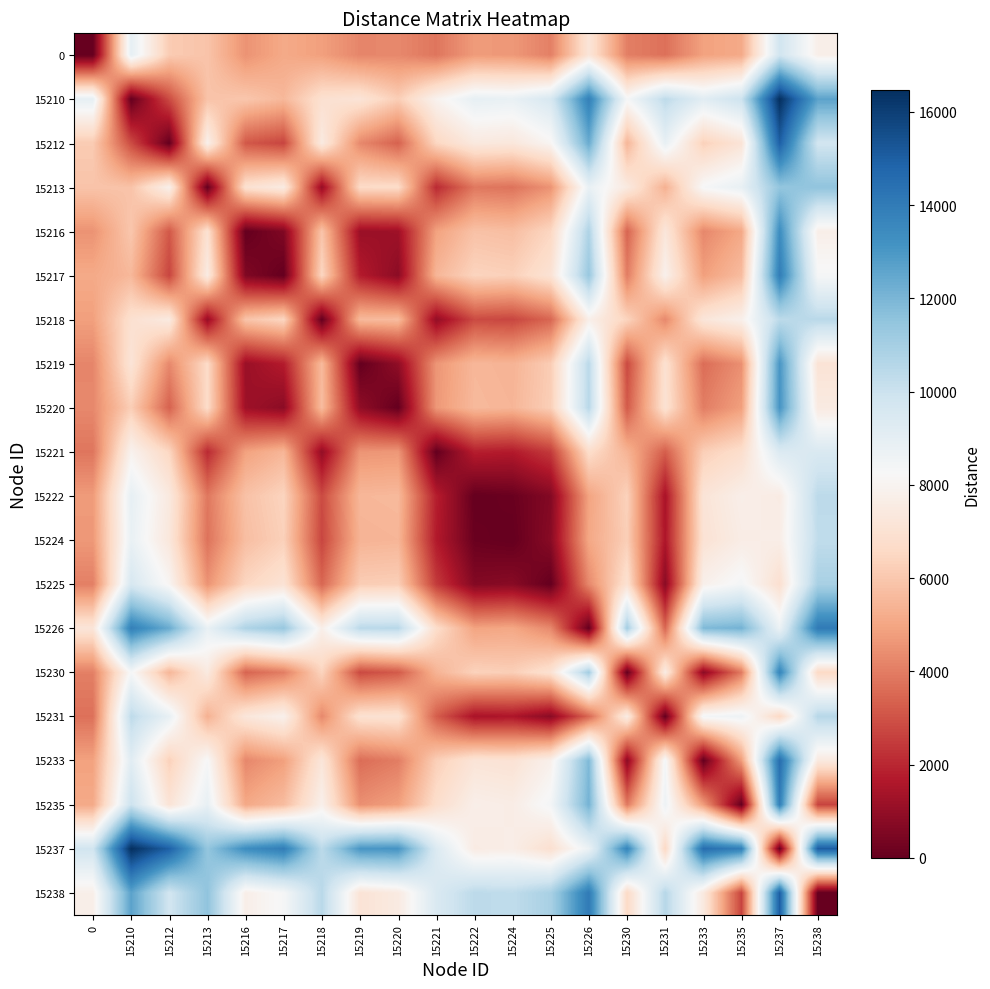

Reading right to left, extract all data points from this chart.

0: 15238=7769.8	15237=9816.5	15235=5106.5	15233=4893.5	15231=3718.5	15230=4063.2	15226=7206.7	15225=4068.8	15224=4660.2	15222=4724.4	15221=3837.6	15220=4278.8	15219=4219.8	15218=4843.9	15217=5108.4	15216=4532.5	15213=5901.0	15212=6124.8	15210=8971.4	0=0.0
15210: 15238=12640.7	15237=16465.6	15235=9977.4	15233=9156.8	15231=10367.6	15230=8326.5	15226=13855.8	15225=9579.4	15224=8814.2	15222=8923.8	15221=7935.9	15220=6205.4	15219=7138.7	15218=6929.5	15217=5542.7	15216=5984.5	15213=5872.4	15212=2846.6	15210=0.0	0=8971.4
15212: 15238=9794.1	15237=14962.8	15235=7130.8	15233=6310.2	15231=8864.8	15230=5479.8	15226=12353.0	15225=8076.6	15224=7311.4	15222=7421.0	15221=6488.8	15220=3358.8	15219=4292.1	15218=7495.1	15217=2696.1	15216=3137.8	15213=7826.4	15212=0.0	15210=2846.6	0=6124.8
15213: 15238=11533.4	15237=11448.6	15235=8870.2	15233=8298.6	15231=5334.2	15230=7468.3	15226=8822.4	15225=4535.2	15224=3770.0	15222=3879.6	15221=2063.5	15220=6706.3	15219=6647.3	15218=1057.1	15217=7535.9	15216=6960.0	15213=0.0	15212=7826.4	15210=5872.4	0=5901.0
15216: 15238=7739.6	15237=13370.5	15235=5076.3	15233=4255.6	15231=7272.6	15230=3425.3	15226=10760.7	15225=6484.3	15224=5719.1	15222=5828.7	15221=4896.5	15220=1247.6	15219=1154.3	15218=5902.8	15217=583.9	15216=0.0	15213=6960.0	15212=3137.8	15210=5984.5	0=4532.5
15217: 15238=8323.5	15237=13946.4	15235=5660.2	15233=4839.5	15231=7848.5	15230=4009.2	15226=11336.7	15225=7060.2	15224=6295.0	15222=6404.7	15221=5472.4	15220=829.6	15219=1738.2	15218=6478.8	15217=0.0	15216=583.9	15213=7535.9	15212=2696.1	15210=5542.7	0=5108.4
15218: 15238=10476.3	15237=10391.4	15235=7813.1	15233=7241.4	15231=4277.1	15230=6411.1	15226=7765.2	15225=3478.0	15224=2712.8	15222=2822.5	15221=1006.3	15220=5649.2	15219=5590.2	15218=0.0	15217=6478.8	15216=5902.8	15213=1057.1	15212=7495.1	15210=6929.5	0=4843.9
15219: 15238=7115.1	15237=13057.8	15235=4451.8	15233=3631.0	15231=6959.9	15230=2800.7	15226=10448.0	15225=6171.6	15224=5406.4	15222=5516.0	15221=4583.8	15220=935.0	15219=0.0	15218=5590.2	15217=1738.2	15216=1154.3	15213=6647.3	15212=4292.1	15210=7138.7	0=4219.8
15220: 15238=7500.7	15237=13116.9	15235=4837.5	15233=4016.8	15231=7018.9	15230=3186.5	15226=10507.1	15225=6230.6	15224=5465.4	15222=5575.1	15221=4642.9	15220=0.0	15219=935.0	15218=5649.2	15217=829.6	15216=1247.6	15213=6706.3	15212=3358.8	15210=6205.4	0=4278.8
15221: 15238=9470.0	15237=9385.1	15235=6806.7	15233=6235.1	15231=3270.7	15230=5404.8	15226=6758.9	15225=2471.7	15224=1706.5	15222=1816.1	15221=0.0	15220=4642.9	15219=4583.8	15218=1006.3	15217=5472.4	15216=4896.5	15213=2063.5	15212=6488.8	15210=7935.9	0=3837.6
15222: 15238=10402.2	15237=7569.0	15235=7739.0	15233=7167.3	15231=1454.6	15230=6337.0	15226=4942.8	15225=655.6	15224=109.6	15222=0.0	15221=1816.1	15220=5575.1	15219=5516.0	15218=2822.5	15217=6404.7	15216=5828.7	15213=3879.6	15212=7421.0	15210=8923.8	0=4724.4
15224: 15238=10292.6	15237=7678.6	15235=7629.3	15233=7057.7	15231=1564.2	15230=6227.4	15226=5052.4	15225=765.2	15224=0.0	15222=109.6	15221=1706.5	15220=5465.4	15219=5406.4	15218=2712.8	15217=6295.0	15216=5719.1	15213=3770.0	15212=7311.4	15210=8814.2	0=4660.2
15225: 15238=10908.5	15237=6913.4	15235=8394.5	15233=7822.9	15231=799.0	15230=6992.6	15226=4287.2	15225=0.0	15224=765.2	15222=655.6	15221=2471.7	15220=6230.6	15219=6171.6	15218=3478.0	15217=7060.2	15216=6484.3	15213=4535.2	15212=8076.6	15210=9579.4	0=4068.8
15226: 15238=14046.3	15237=8717.6	15235=12126.3	15233=11913.4	15231=3488.2	15230=11083.0	15226=0.0	15225=4287.2	15224=5052.4	15222=4942.8	15221=6758.9	15220=10507.1	15219=10448.0	15218=7765.2	15217=11336.7	15216=10760.7	15213=8822.4	15212=12353.0	15210=13855.8	0=7206.7
15230: 15238=6598.9	15237=13692.8	15235=3935.7	15233=830.3	15231=7594.9	15230=0.0	15226=11083.0	15225=6992.6	15224=6227.4	15222=6337.0	15221=5404.8	15220=3186.5	15219=2800.7	15218=6411.1	15217=4009.2	15216=3425.3	15213=7468.3	15212=5479.8	15210=8326.5	0=4063.2
15231: 15238=10558.1	15237=6563.1	15235=8638.2	15233=8425.2	15231=0.0	15230=7594.9	15226=3488.2	15225=799.0	15224=1564.2	15222=1454.6	15221=3270.7	15220=7018.9	15219=6959.9	15218=4277.1	15217=7848.5	15216=7272.6	15213=5334.2	15212=8864.8	15210=10367.6	0=3718.5
15233: 15238=7429.3	15237=14523.2	15235=4766.0	15233=0.0	15231=8425.2	15230=830.3	15226=11913.4	15225=7822.9	15224=7057.7	15222=7167.3	15221=6235.1	15220=4016.8	15219=3631.0	15218=7241.4	15217=4839.5	15216=4255.6	15213=8298.6	15212=6310.2	15210=9156.8	0=4893.5
15235: 15238=2663.2	15237=13900.5	15235=0.0	15233=4766.0	15231=8638.2	15230=3935.7	15226=12126.3	15225=8394.5	15224=7629.3	15222=7739.0	15221=6806.7	15220=4837.5	15219=4451.8	15218=7813.1	15217=5660.2	15216=5076.3	15213=8870.2	15212=7130.8	15210=9977.4	0=5106.5
15237: 15238=15040.1	15237=0.0	15235=13900.5	15233=14523.2	15231=6563.1	15230=13692.8	15226=8717.6	15225=6913.4	15224=7678.6	15222=7569.0	15221=9385.1	15220=13116.9	15219=13057.8	15218=10391.4	15217=13946.4	15216=13370.5	15213=11448.6	15212=14962.8	15210=16465.6	0=9816.5
15238: 15238=0.0	15237=15040.1	15235=2663.2	15233=7429.3	15231=10558.1	15230=6598.9	15226=14046.3	15225=10908.5	15224=10292.6	15222=10402.2	15221=9470.0	15220=7500.7	15219=7115.1	15218=10476.3	15217=8323.5	15216=7739.6	15213=11533.4	15212=9794.1	15210=12640.7	0=7769.8